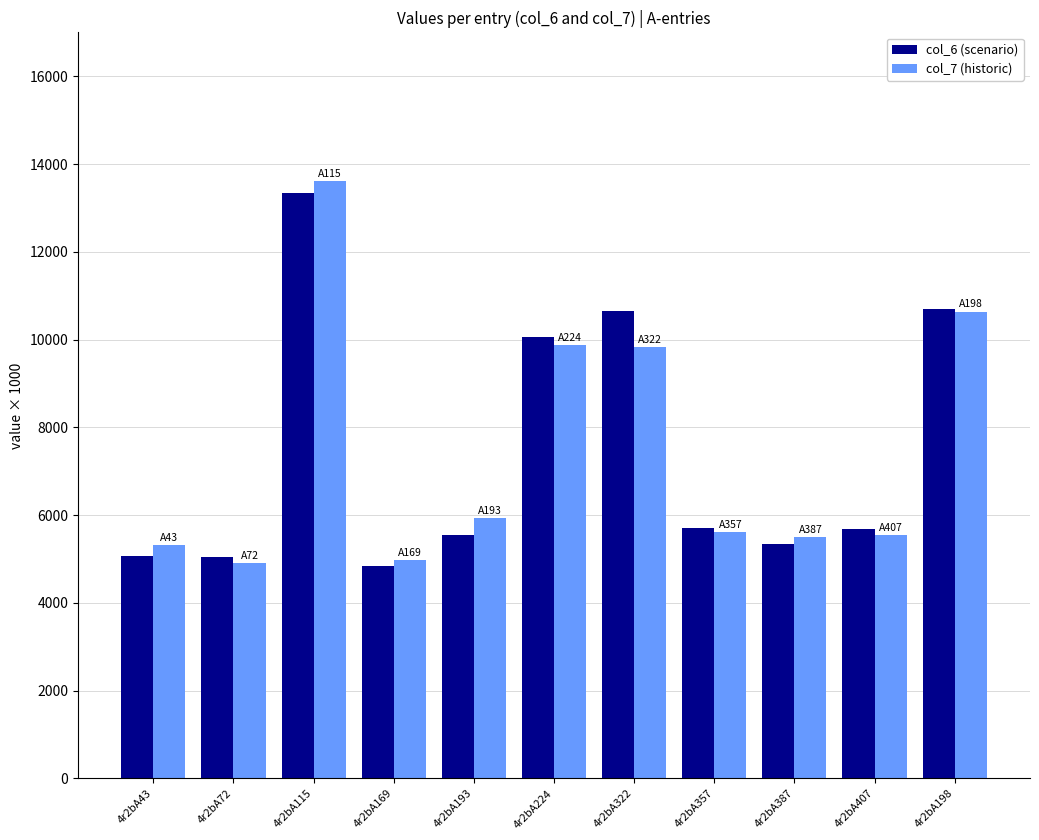

What is the average value of the col_6 (scenario) series?

7450